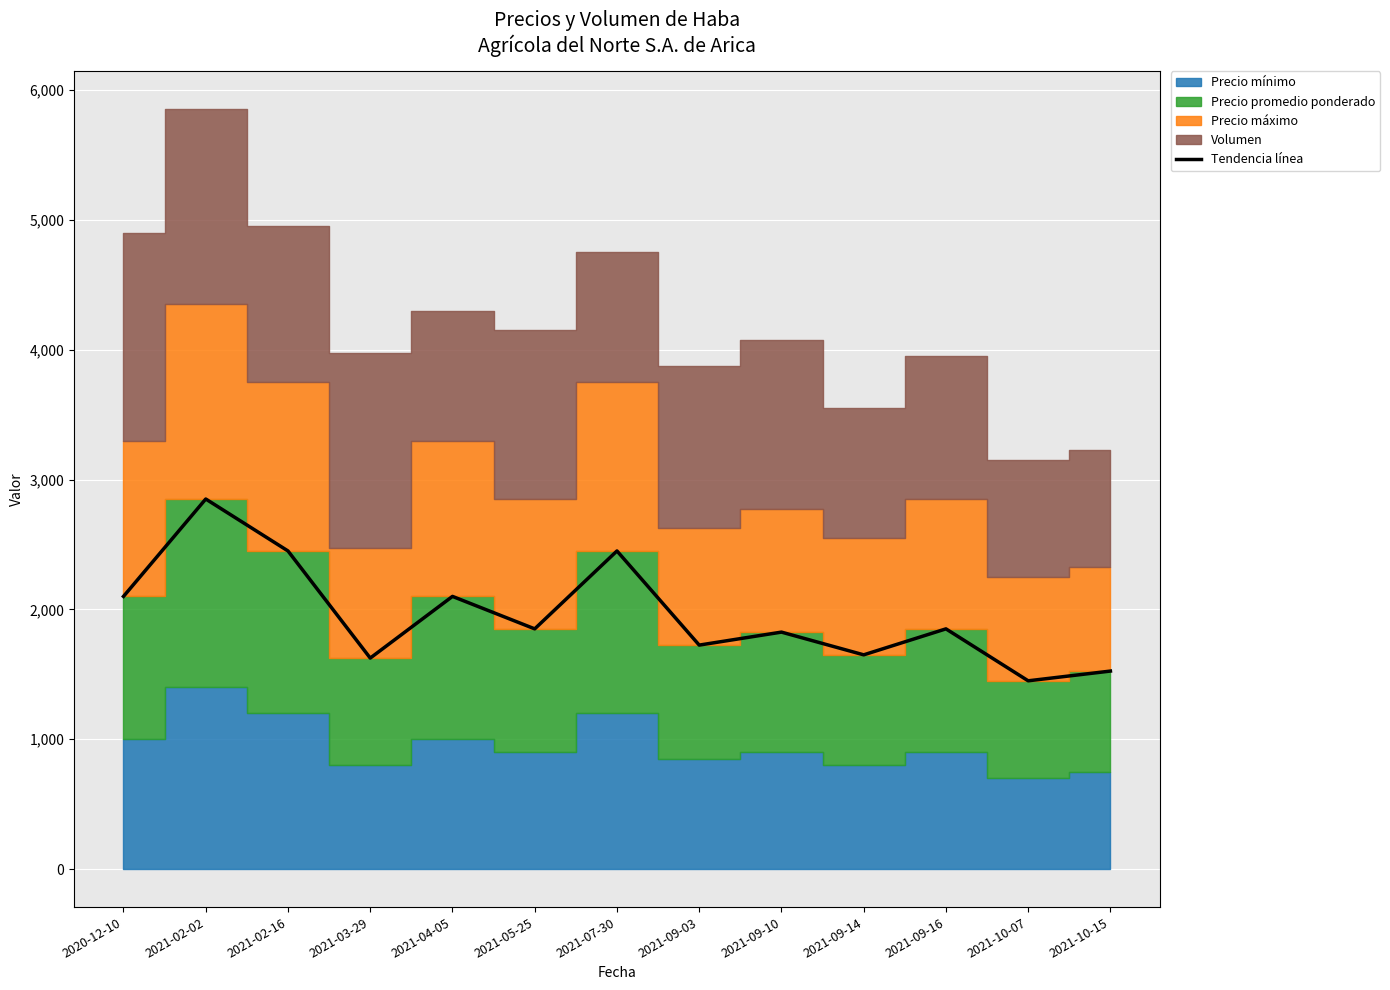

What is the ratio of the value at 2021-07-30 to the value at 2021-09-03?

1.4